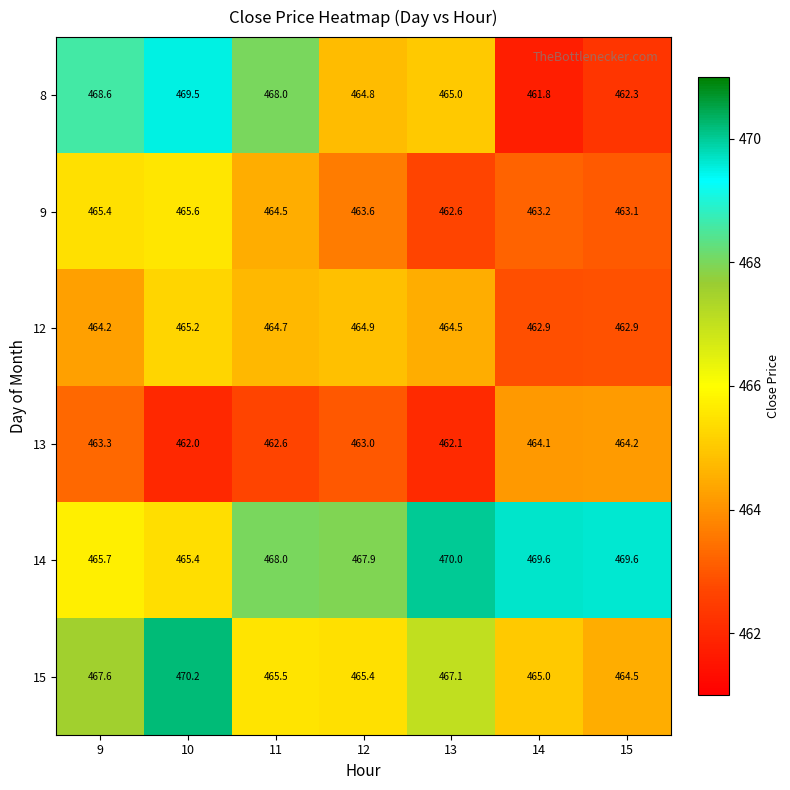

The value of 13 at 12 is 463.0. True or false?

True